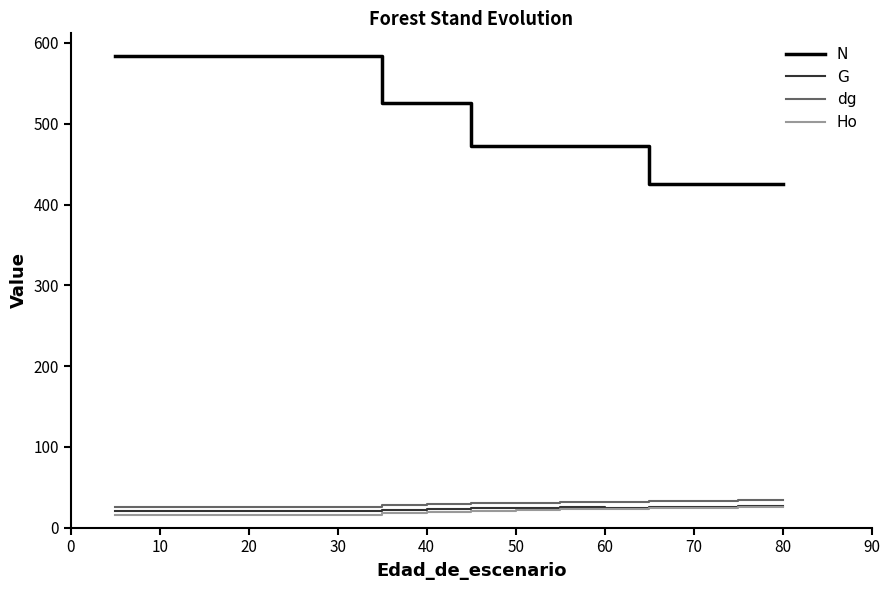

Which series has the largest range (max minus min)?

N